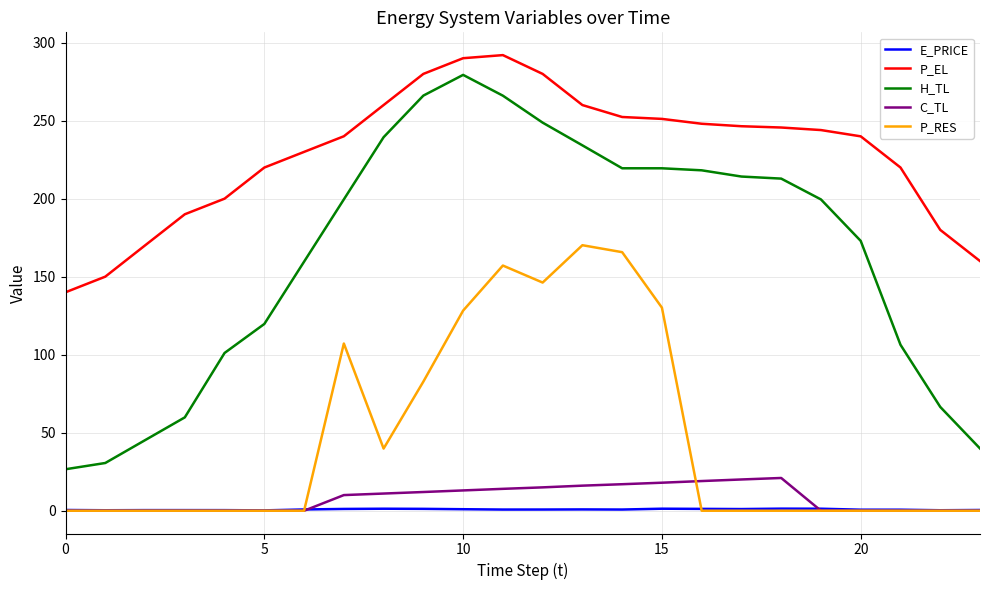

What is the maximum value shown in the chart?

292.0